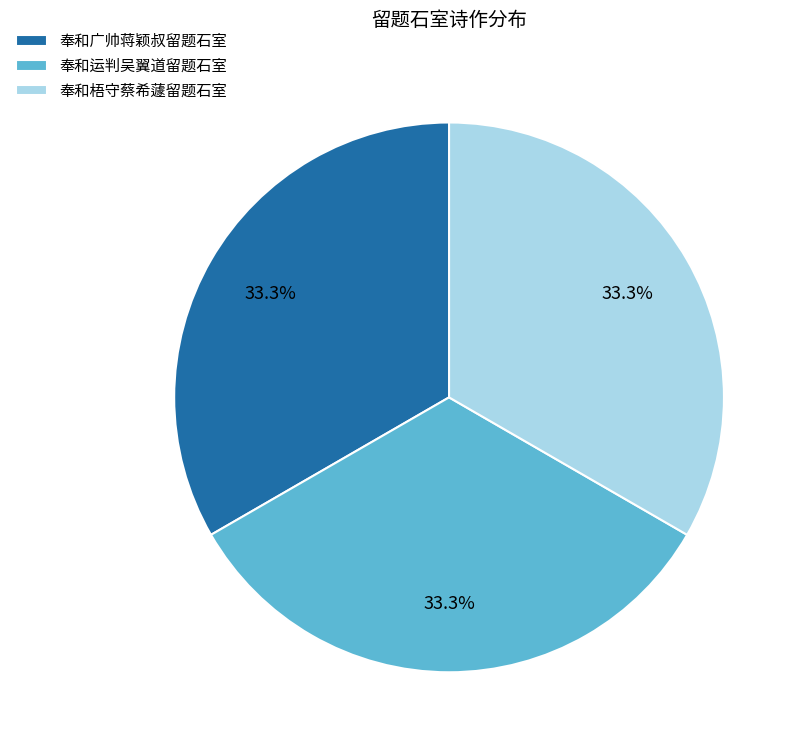

True or false: 奉和广帅蒋颖叔留题石室 accounts for 22% of the total.

False